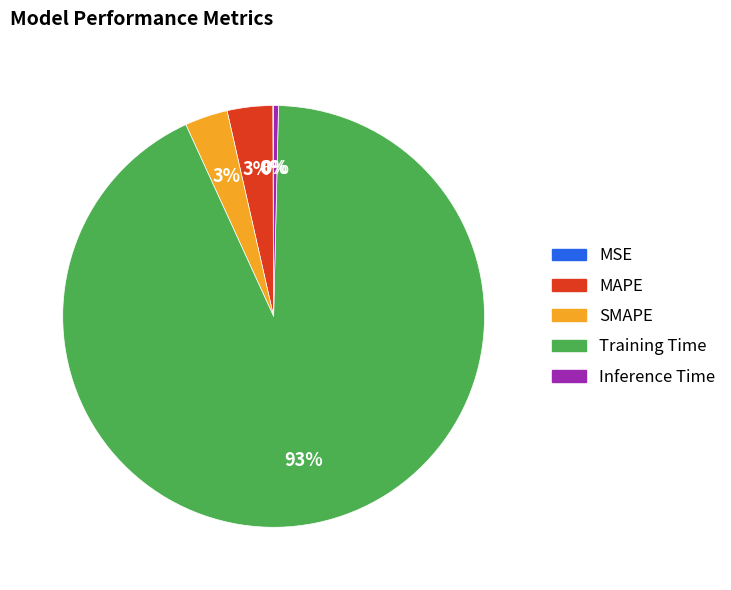

Which slice represents more than half of the pie?

Training Time